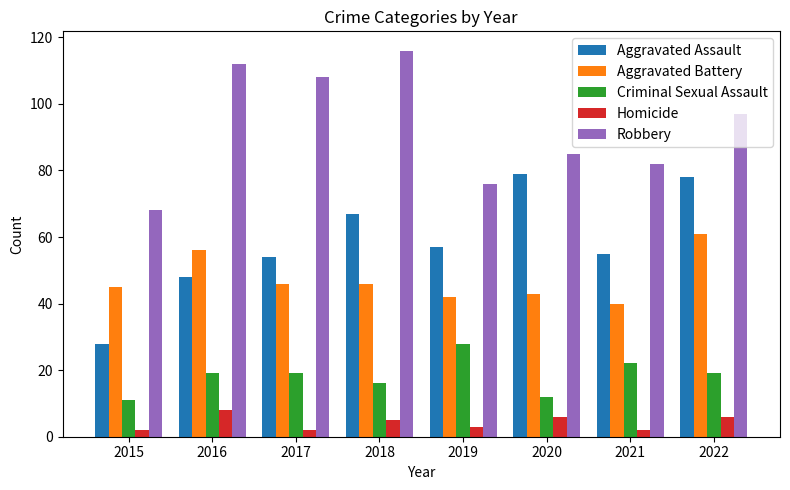

How many values in the Aggravated Battery series are below 46?

4